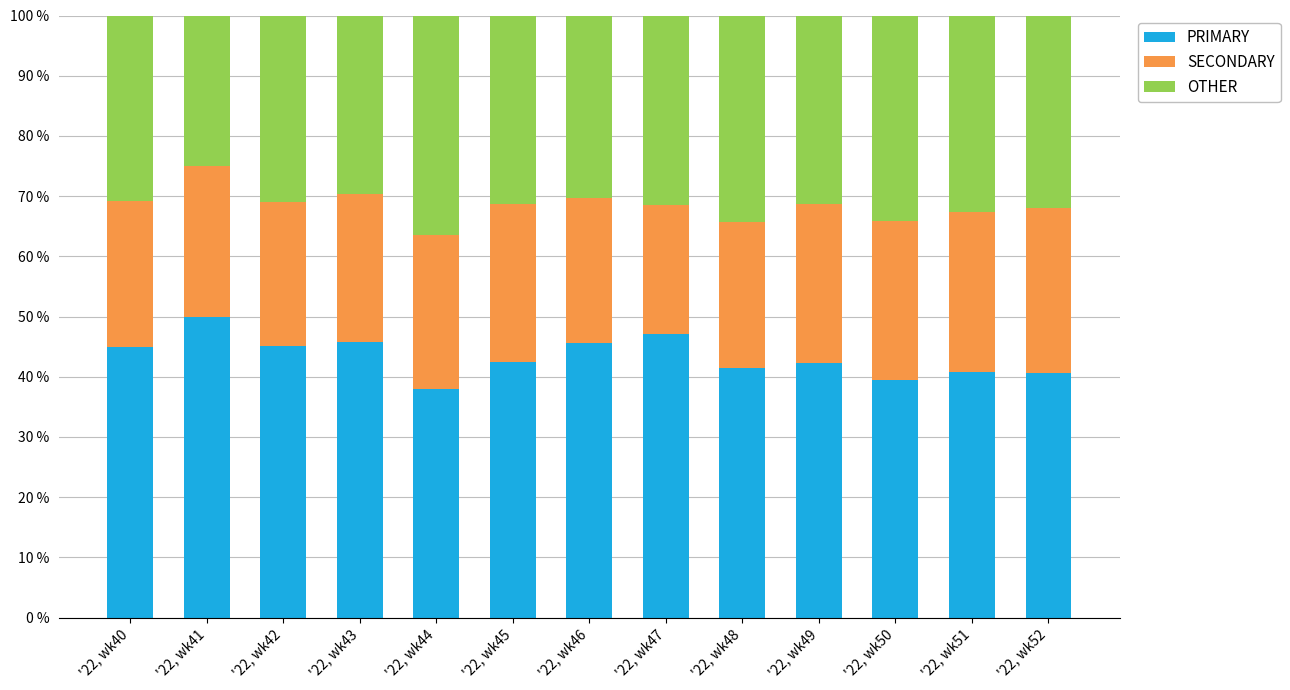

What is the total value across all series at '22, wk52?

100.0